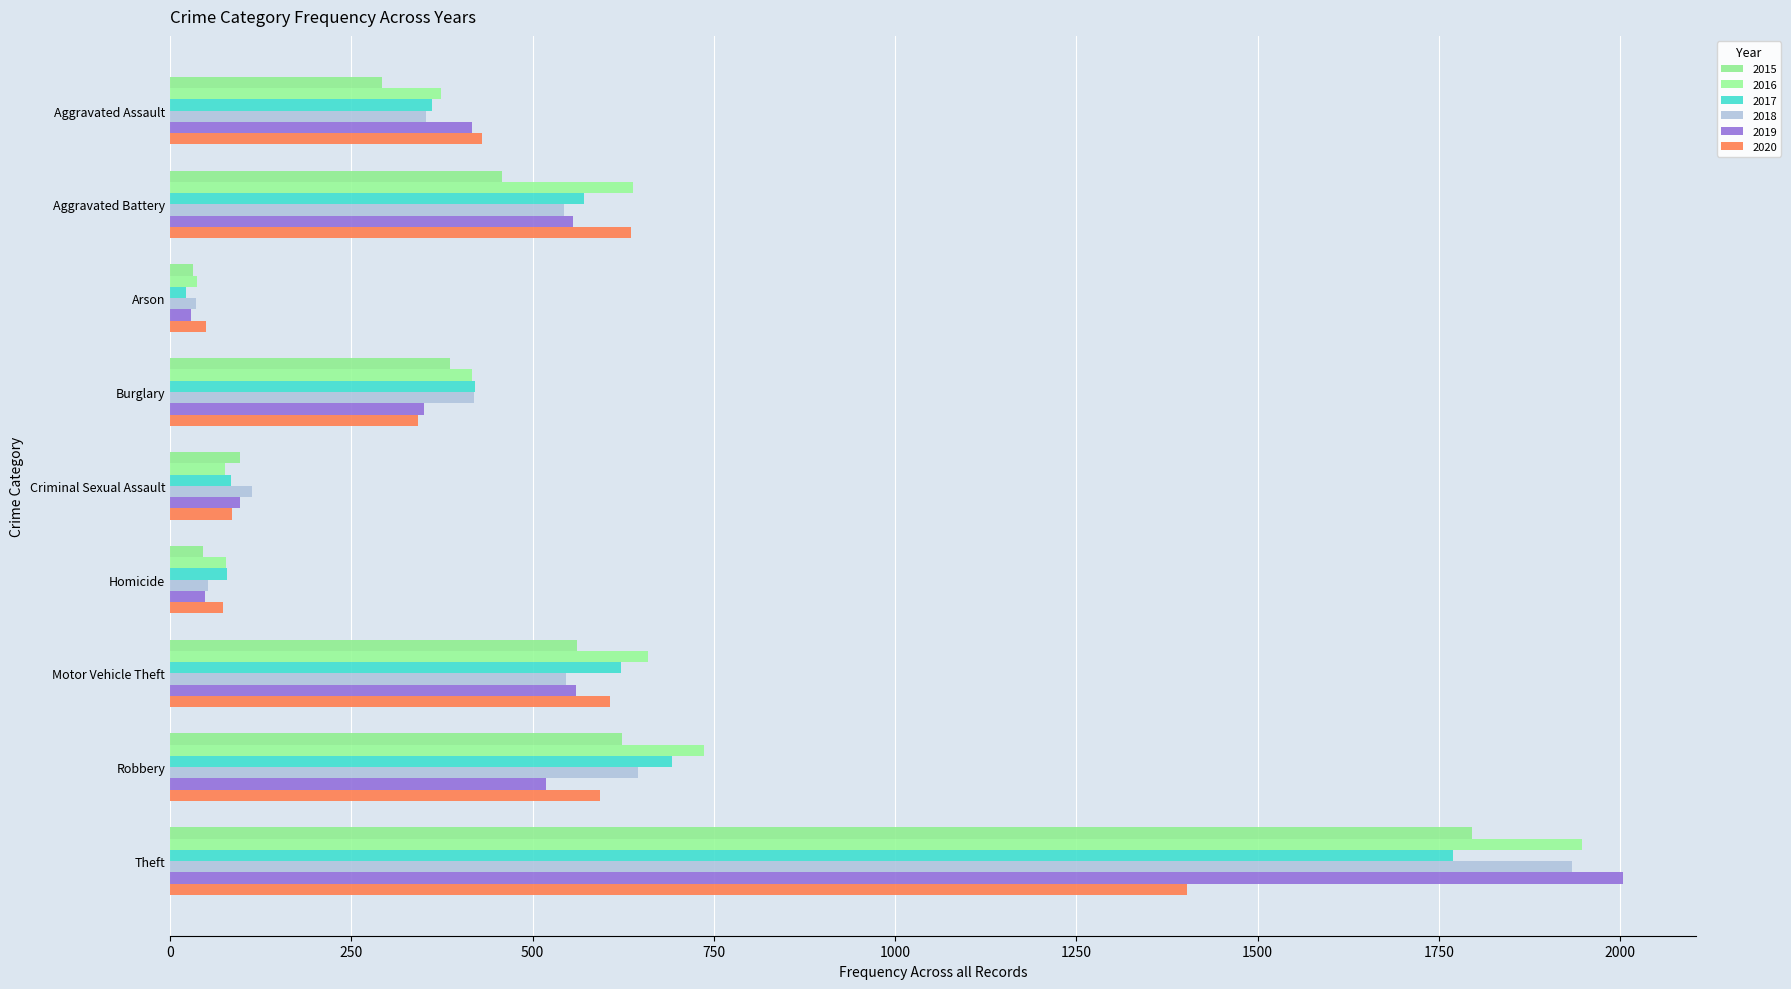

Count the number of data series in this chart.

6